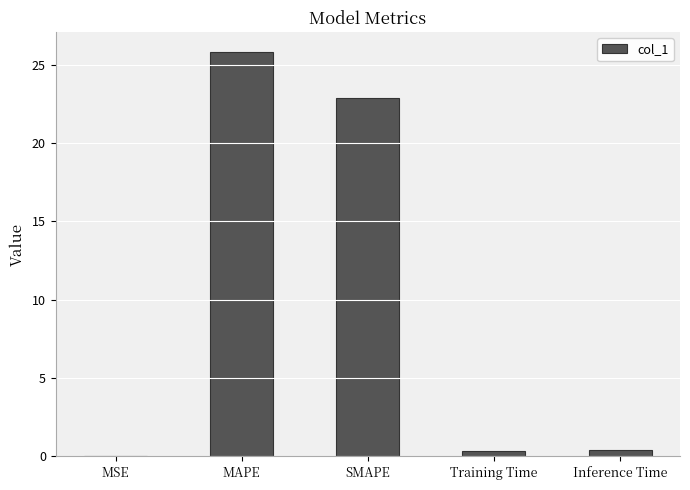

Which has a higher value, Training Time or MAPE?

MAPE